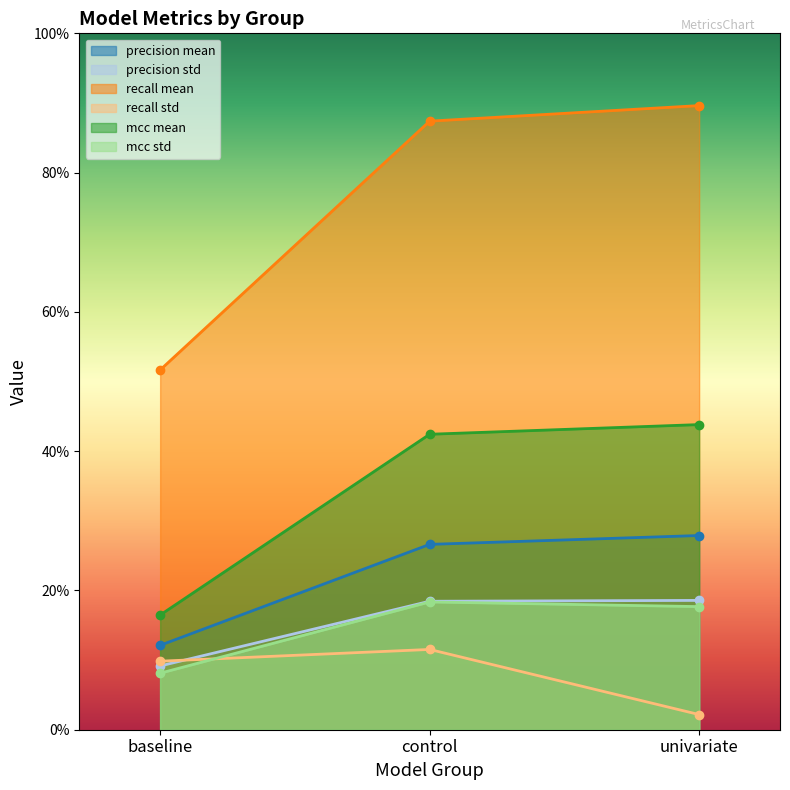

What is the total value across all series at baseline?

107.4